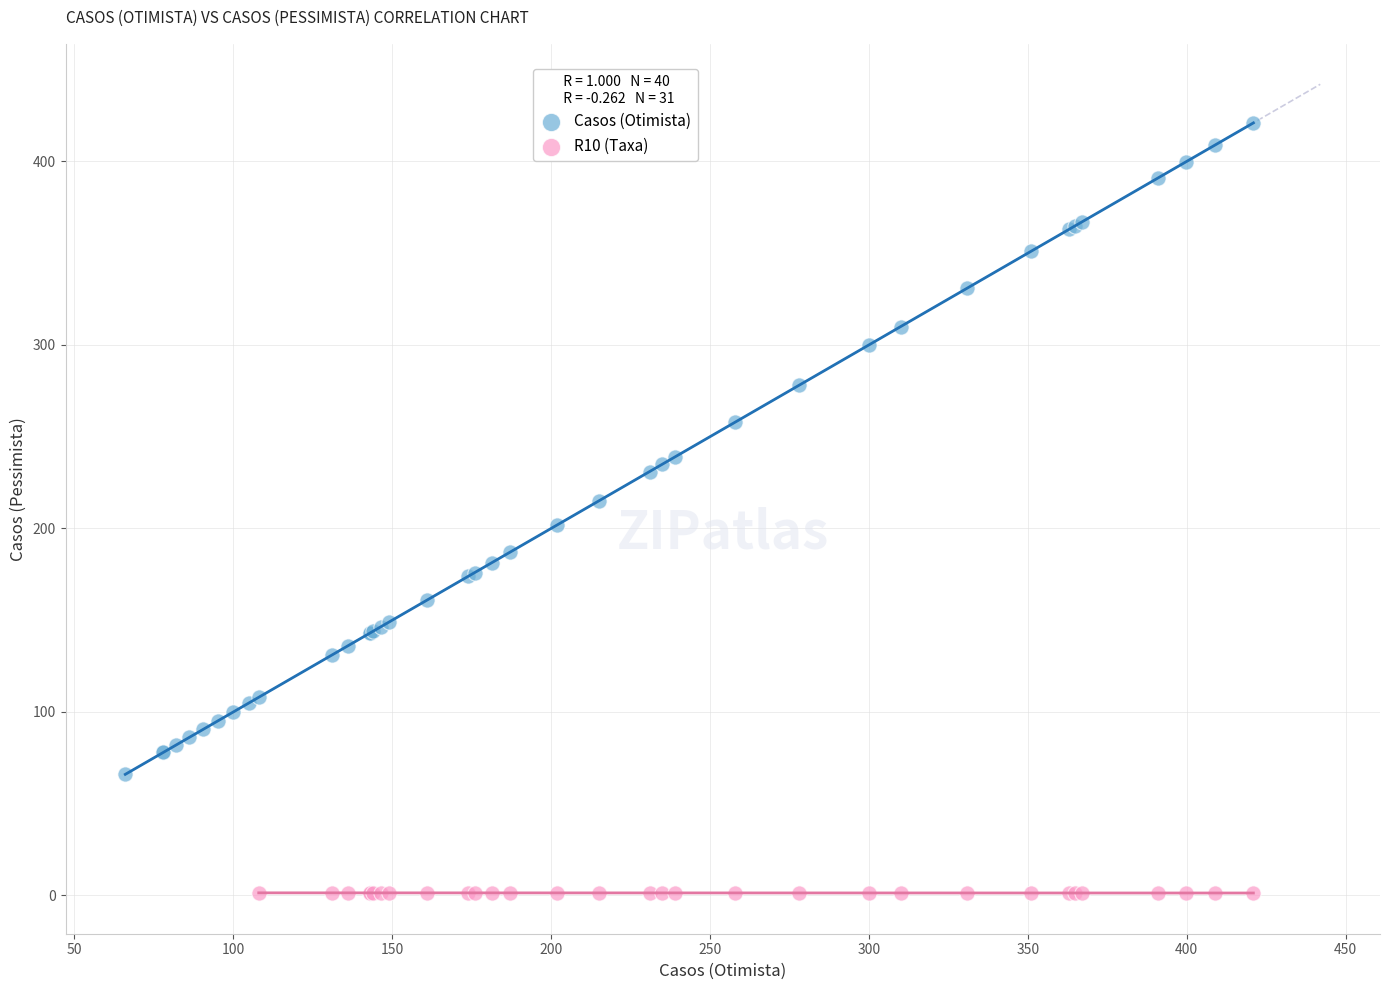

Which series has the largest Y range (max minus min)?

Casos (Otimista)